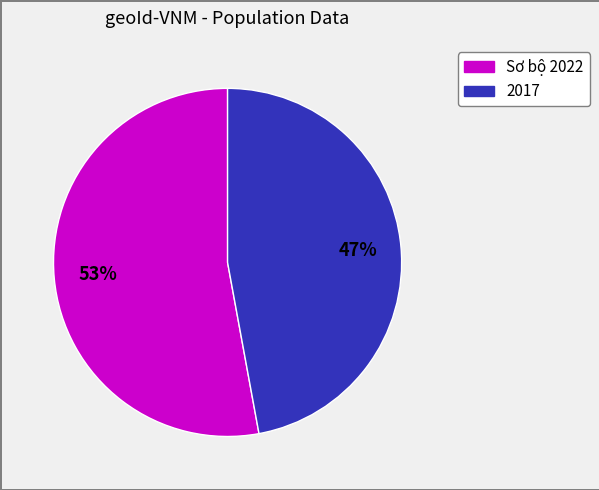

To the nearest percent, what is the difference between the largest and smallest slice percentages?

6%